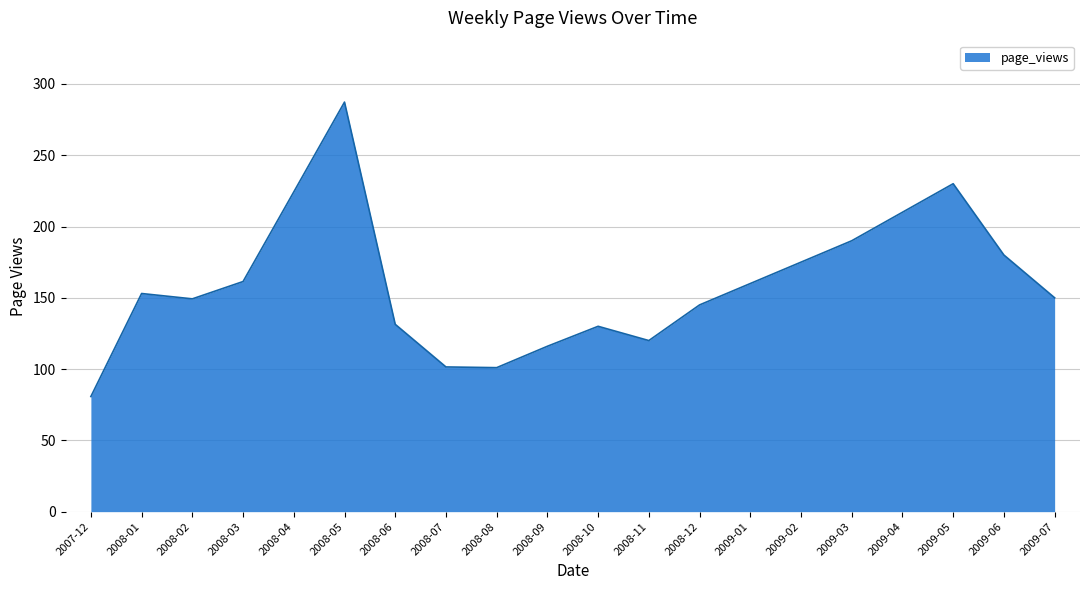

What is the ratio of the value at 2007-12 to the value at 2008-09?

0.7